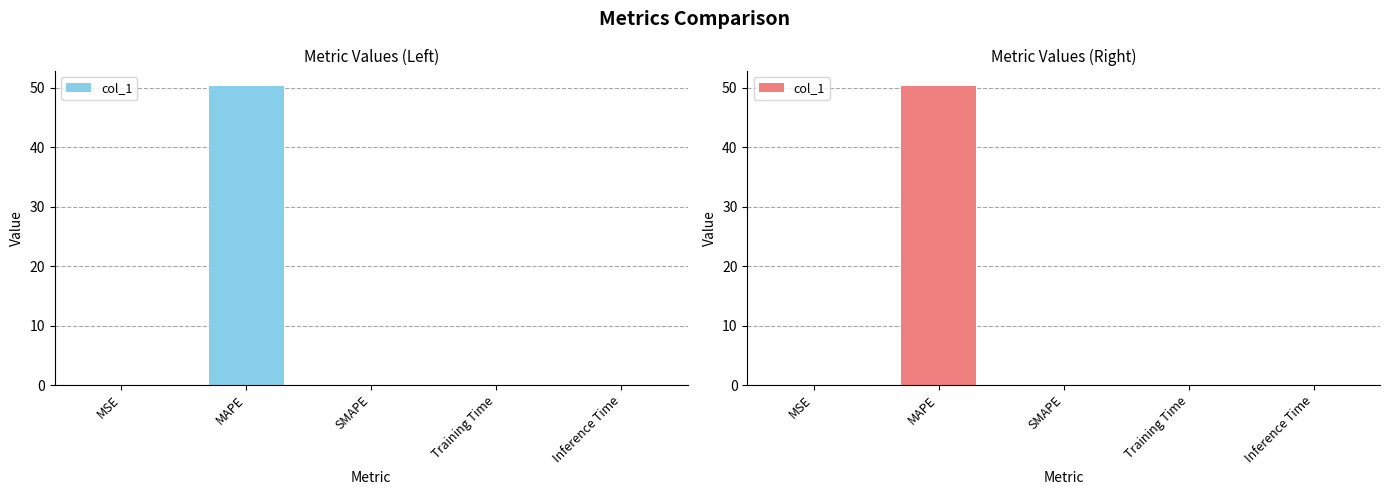

Rank the categories by value from highest to lowest.

MAPE, MSE, Training Time, Inference Time, SMAPE